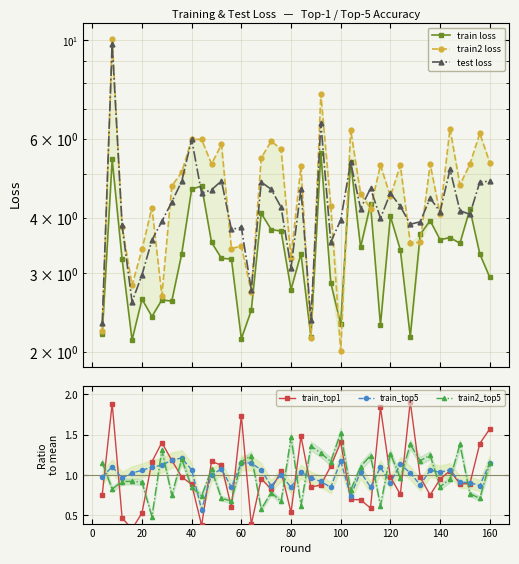

True or false: train_top1 and train2 loss intersect in this chart.

False